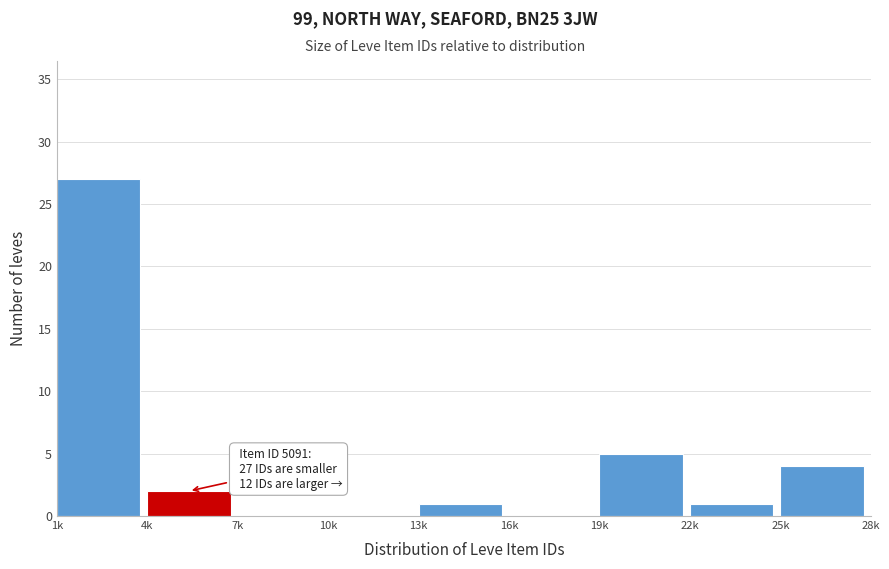

Reading left to right, extract all data points from this chart.

1k=27	4k=2	7k=0	10k=0	13k=1	16k=0	19k=5	22k=1	25k=4